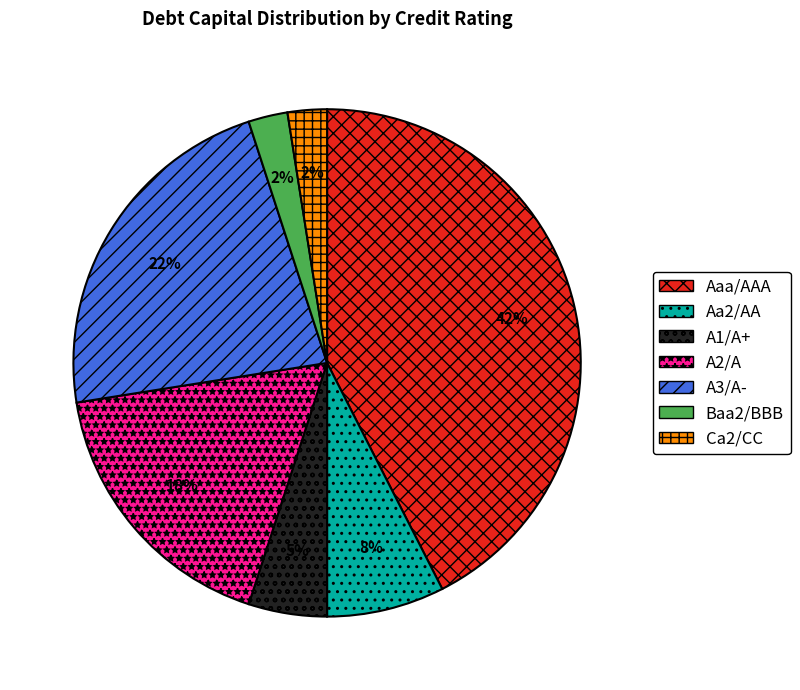

To the nearest percent, what is the difference between the A2/A and Aaa/AAA slice percentages?

25%